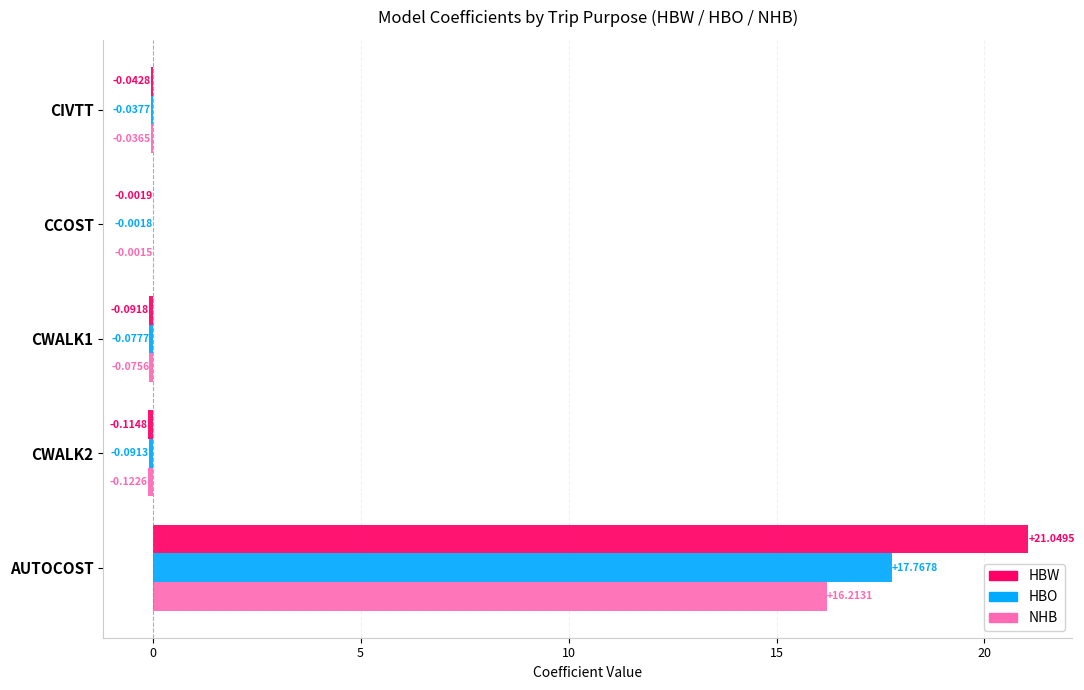

What are all the series names shown in the legend?

HBW, HBO, NHB